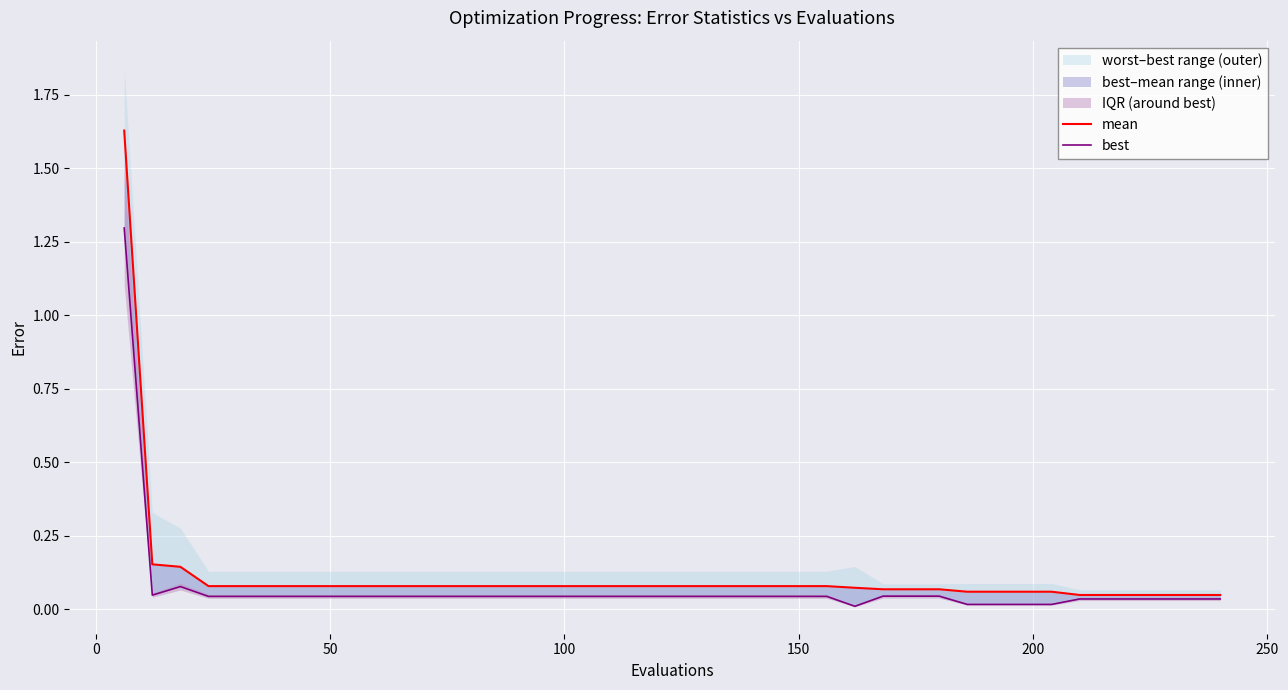

Does the chart display data point markers on the line(s)?

No